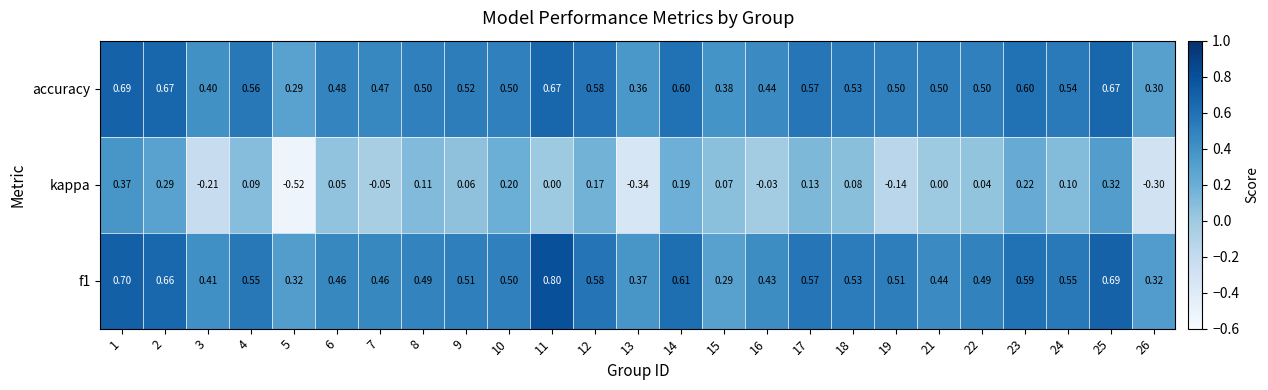

Is the value of kappa at 25 greater than the value of f1 at 16?

No